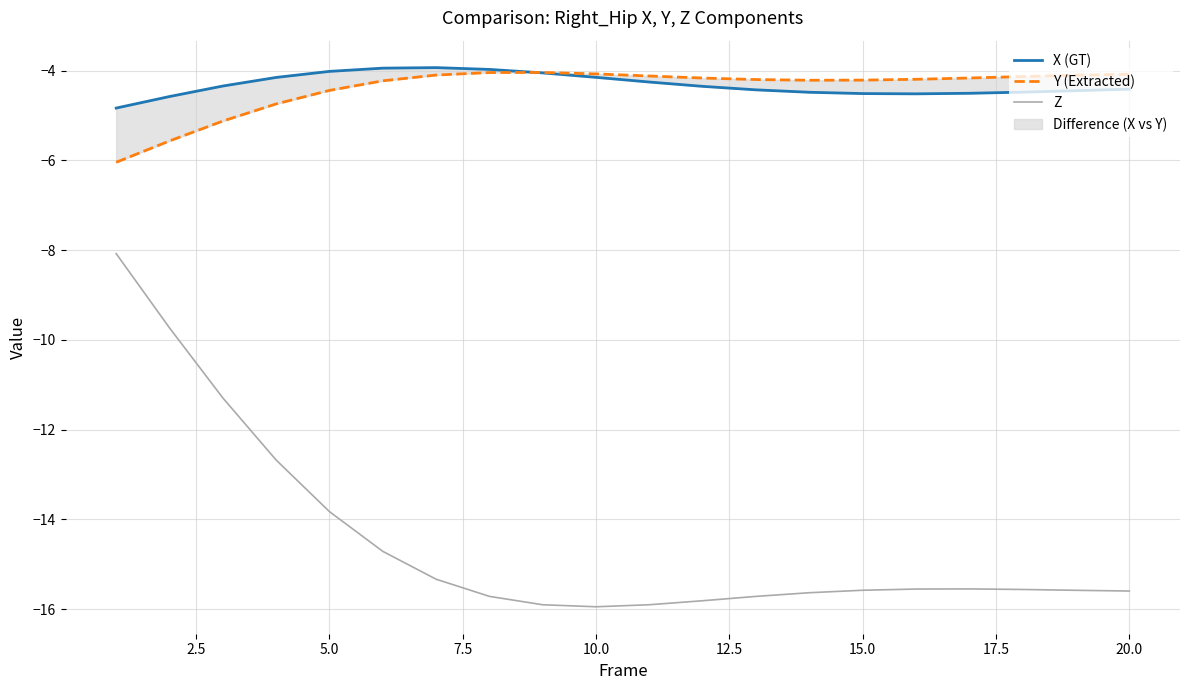

Which series has the largest total across all categories?

X (GT)